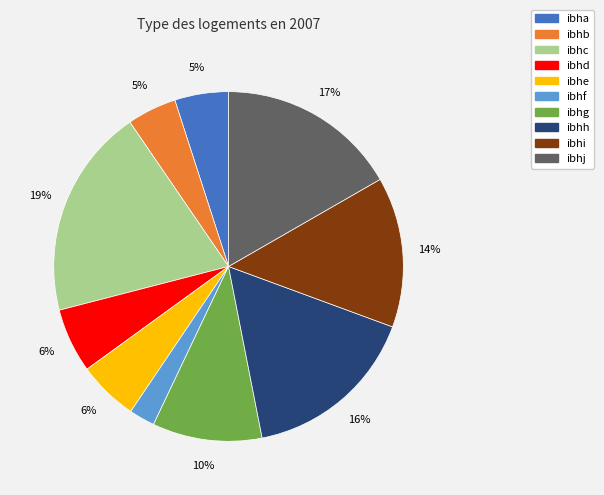

Does ibhg represent more than half of the total?

No